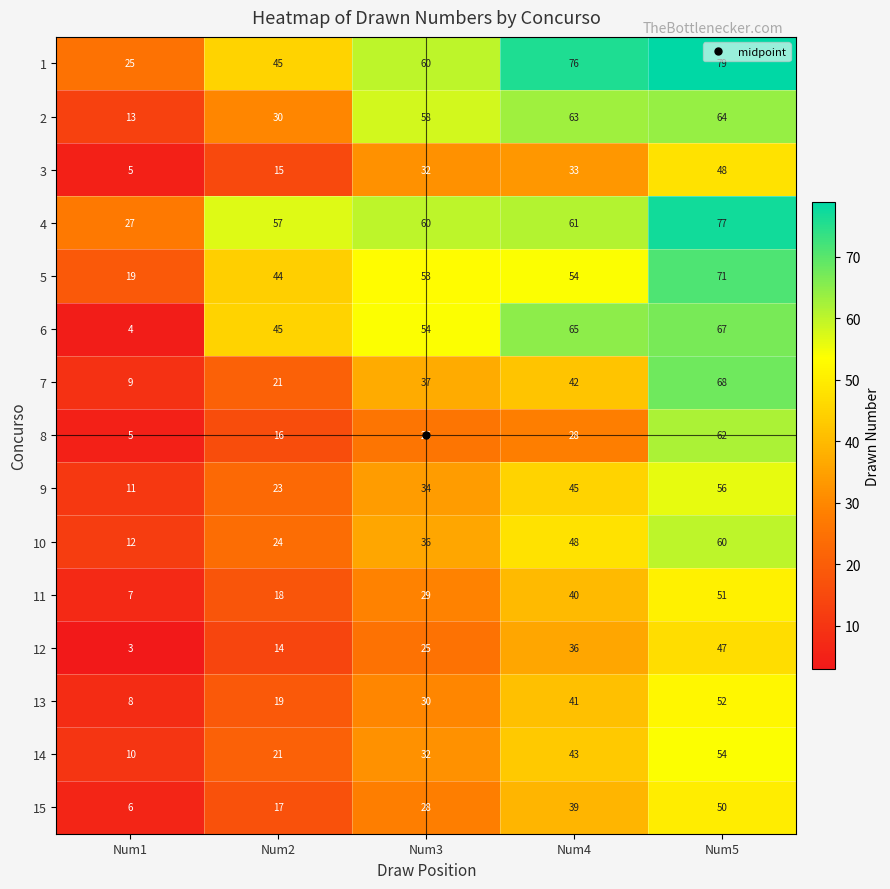

Which label corresponds to the largest value in the chart?

Num5